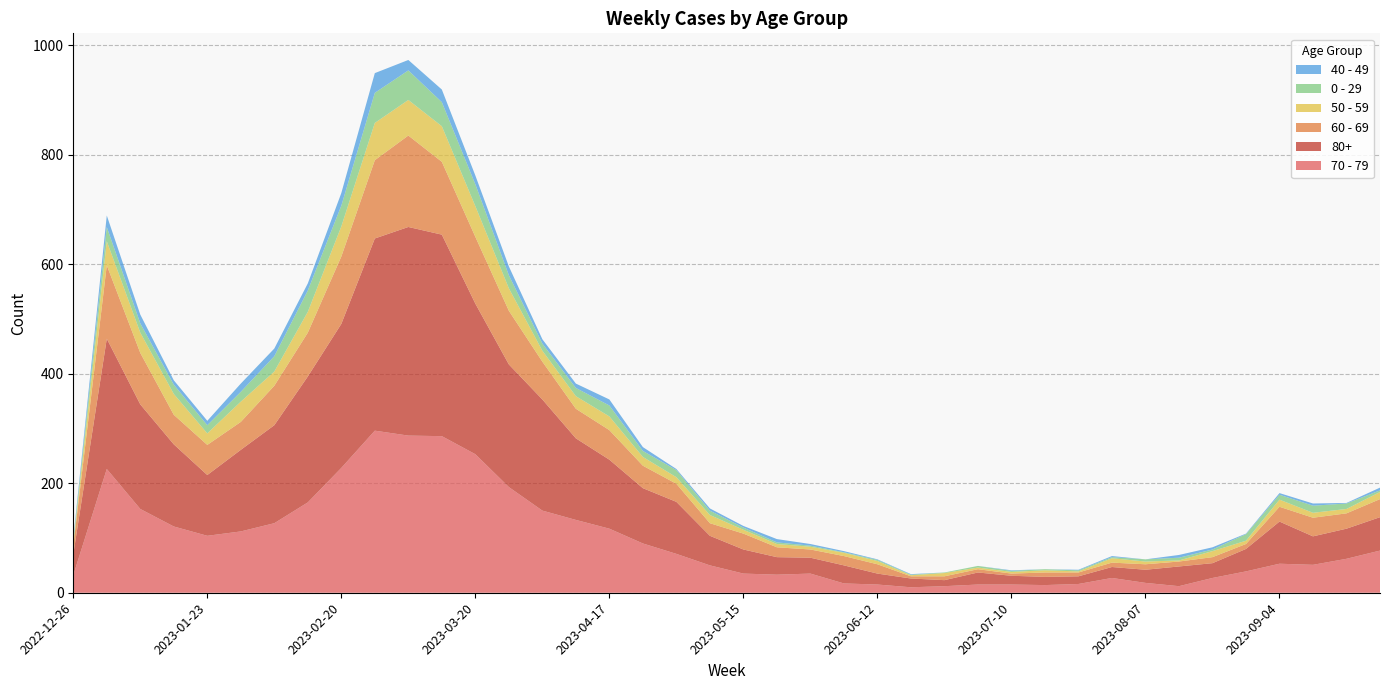

Reading left to right, what are all the values shown in this chart?

70 - 79: 32	226	153	121	104	112	127	165	228	296	287	286	253	193	150	133	117	90	71	50	35	33	35	17	15	10	12	15	15	14	16	27	18	12	27	39	53	51	62	77
80+: 38	238	191	150	111	149	179	230	263	351	381	368	275	224	203	149	126	101	95	54	44	32	29	33	20	16	11	22	16	15	14	20	24	36	27	41	77	52	55	61
60 - 69: 16	134	94	54	55	51	72	80	123	143	167	133	122	98	69	54	54	41	33	23	29	18	15	17	17	4	7	6	4	8	7	8	10	9	11	9	27	34	28	33
50 - 59: 5	44	37	38	21	37	26	38	55	68	65	65	56	41	20	23	25	16	12	15	7	6	5	6	6	2	6	3	3	4	2	8	5	2	11	6	13	9	8	13
0 - 29: 4	26	17	17	15	18	28	39	38	55	54	44	40	24	13	15	20	11	13	8	4	3	2	1	2	1	1	3	2	2	2	2	4	5	3	12	9	13	10	3
40 - 49: 4	21	16	8	8	15	14	13	23	36	19	23	16	16	8	8	11	7	2	4	3	6	3	2	1	1	0	0	1	0	1	2	0	5	4	1	3	4	1	5